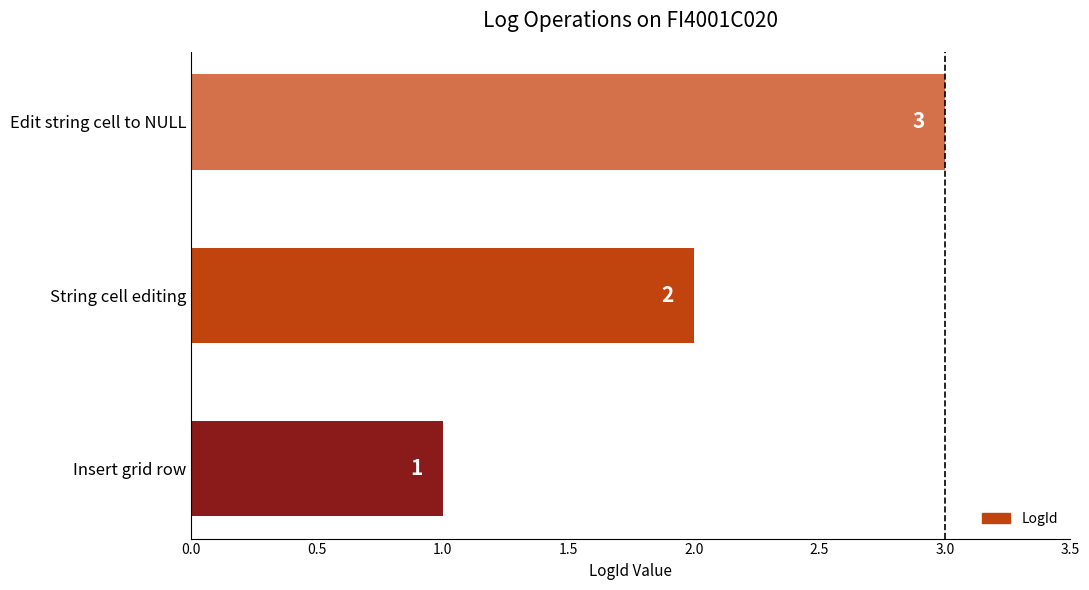

What is the sum of all values?

6